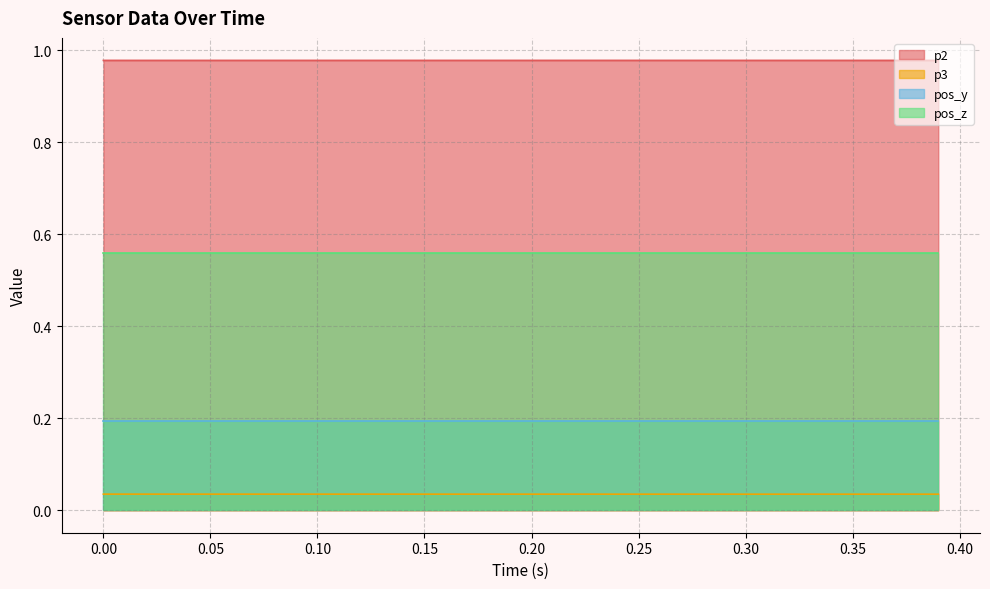

In p2, how many points are lower than both neighbors (excluding endpoints)?

7